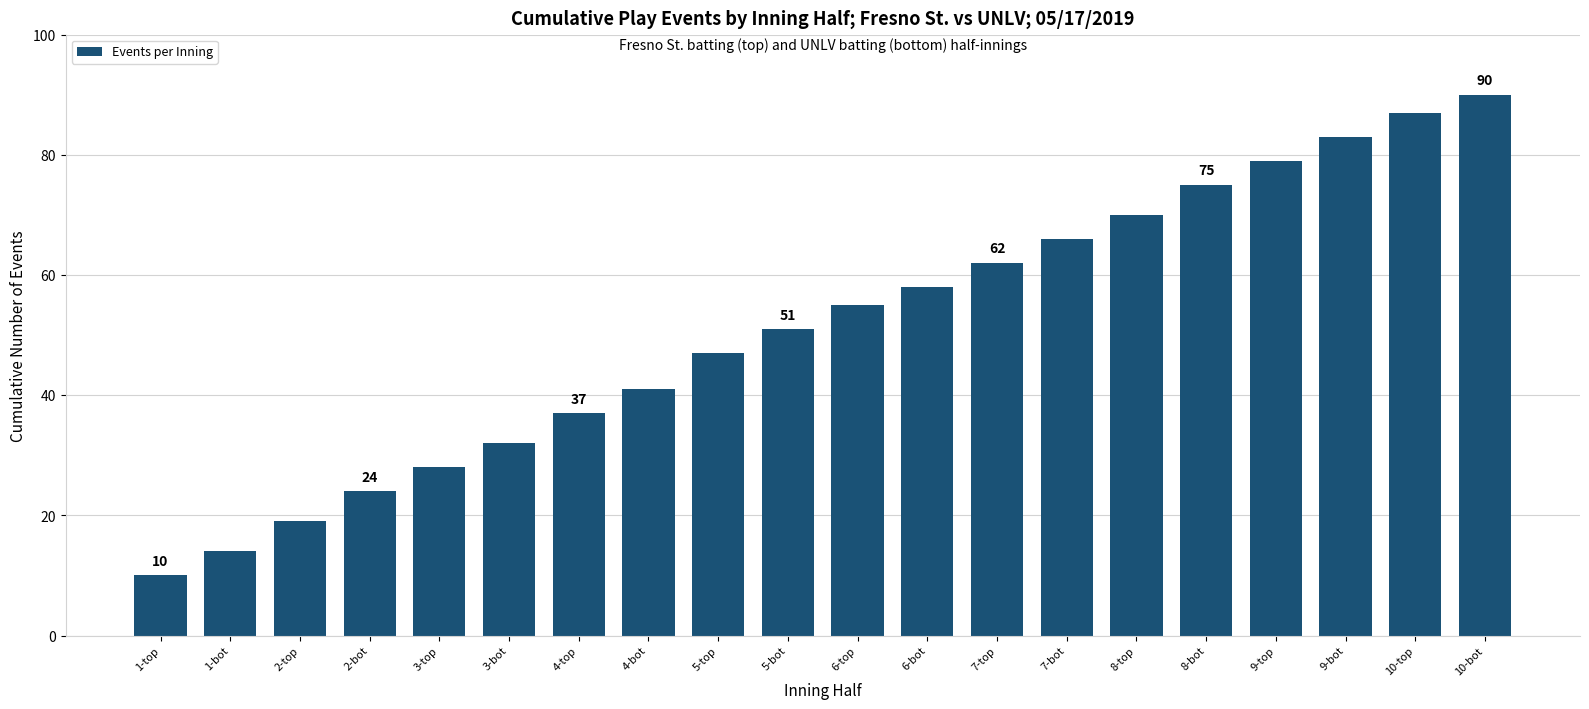

Rank the categories by value from highest to lowest.

10-bot, 10-top, 9-bot, 9-top, 8-bot, 8-top, 7-bot, 7-top, 6-bot, 6-top, 5-bot, 5-top, 4-bot, 4-top, 3-bot, 3-top, 2-bot, 2-top, 1-bot, 1-top